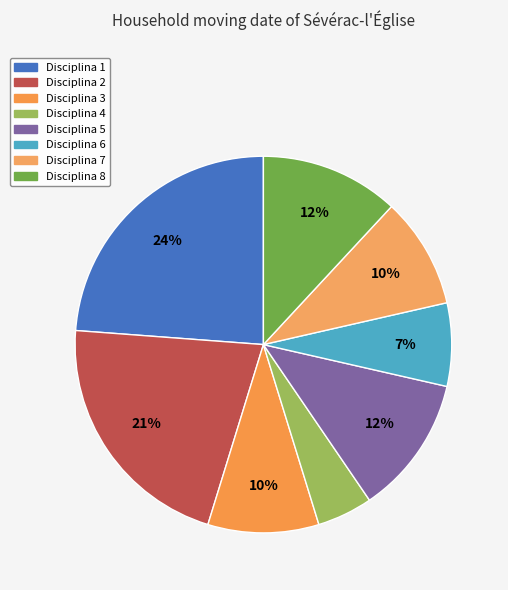

To the nearest percent, what is the average slice percentage?

12%